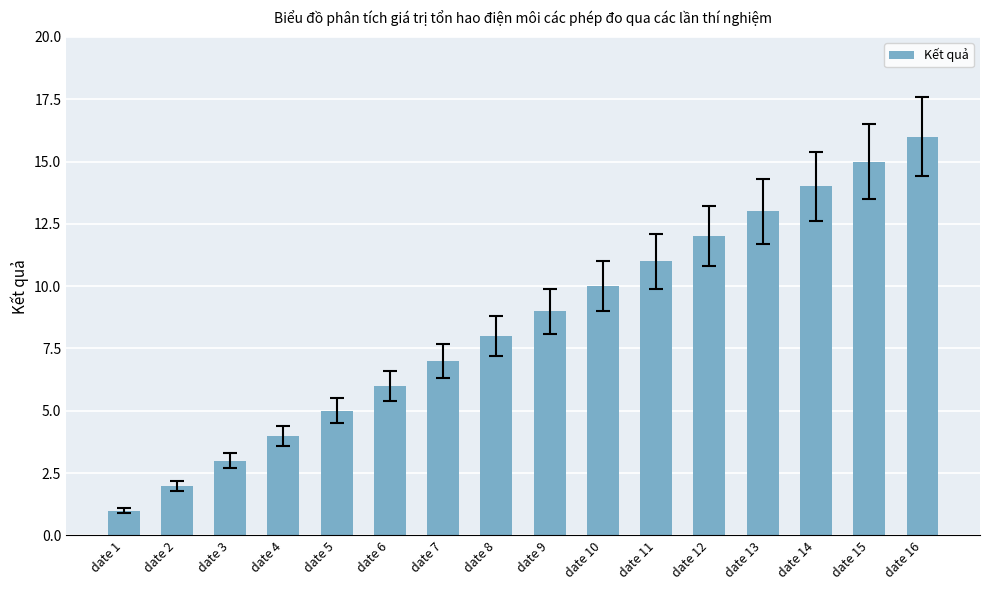

List the labels in order of value, largest first.

date 16, date 15, date 14, date 13, date 12, date 11, date 10, date 9, date 8, date 7, date 6, date 5, date 4, date 3, date 2, date 1